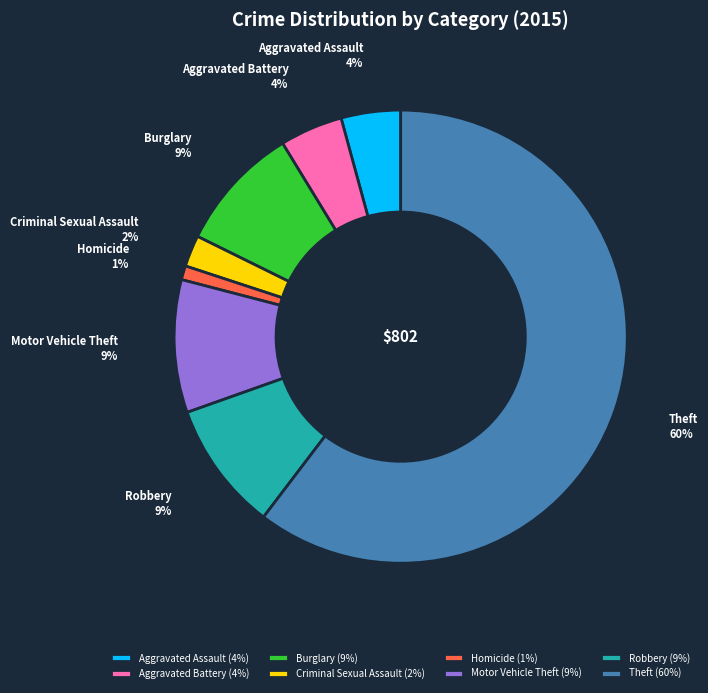

What is the ratio of the value at Motor Vehicle Theft to the value at Robbery?

1.0